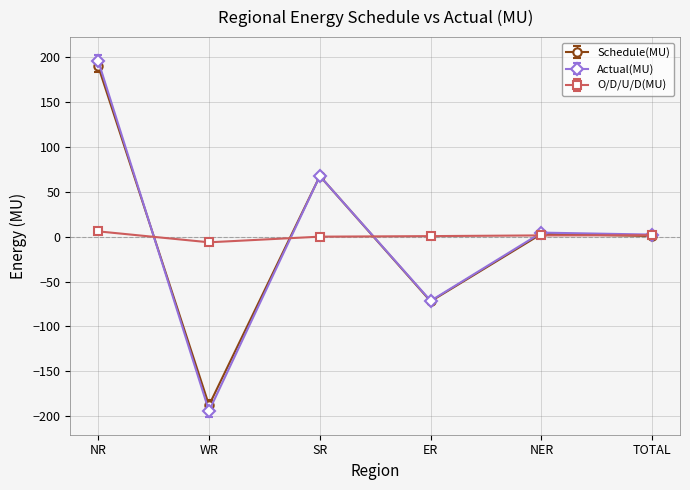

At which category is the sum across all series the highest?

NR